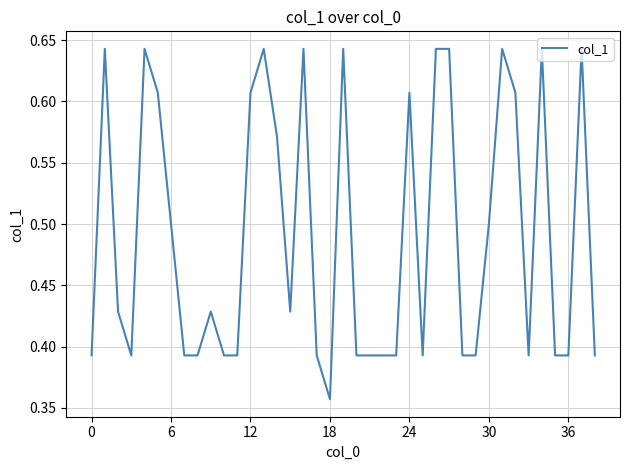

What is the difference between the maximum and minimum values?

0.3